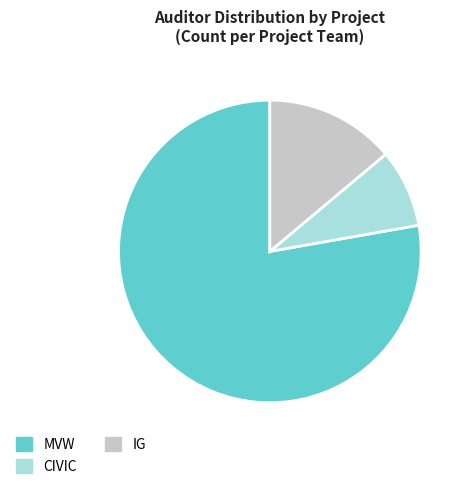

Between CIVIC and MVW, which is larger?

MVW